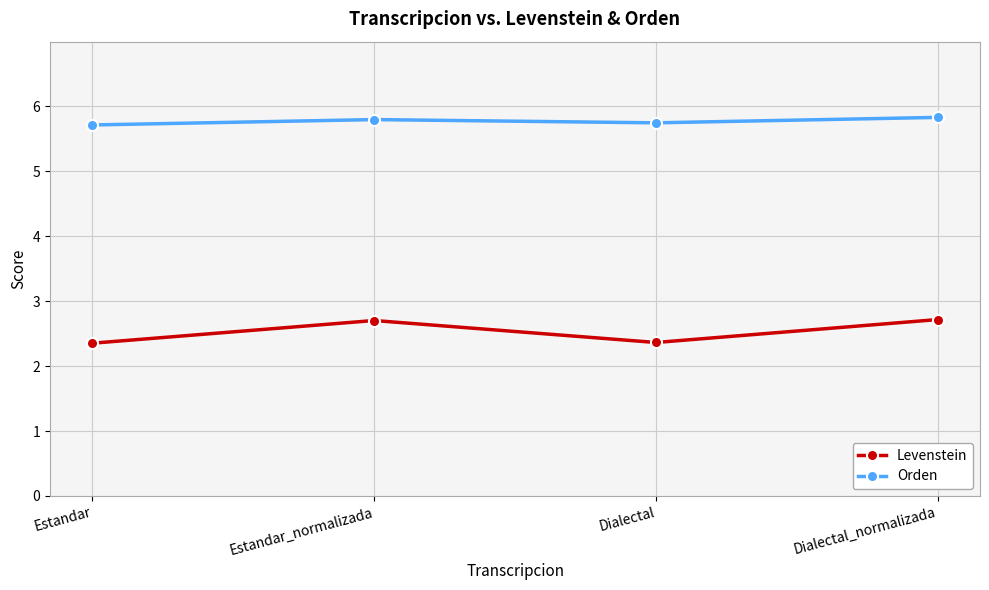

What is the difference between the highest and lowest values at Estandar_normalizada?

3.1